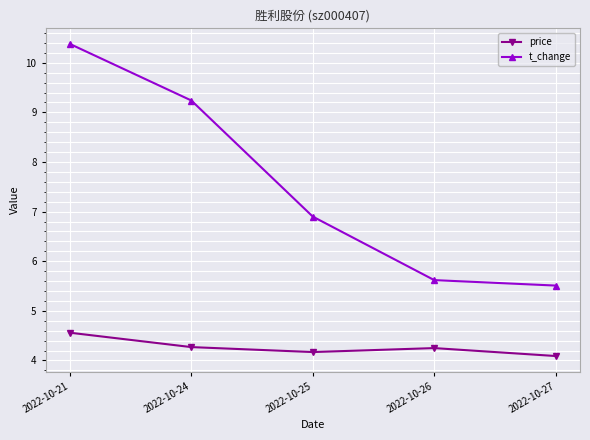

What are all the series names shown in the legend?

price, t_change